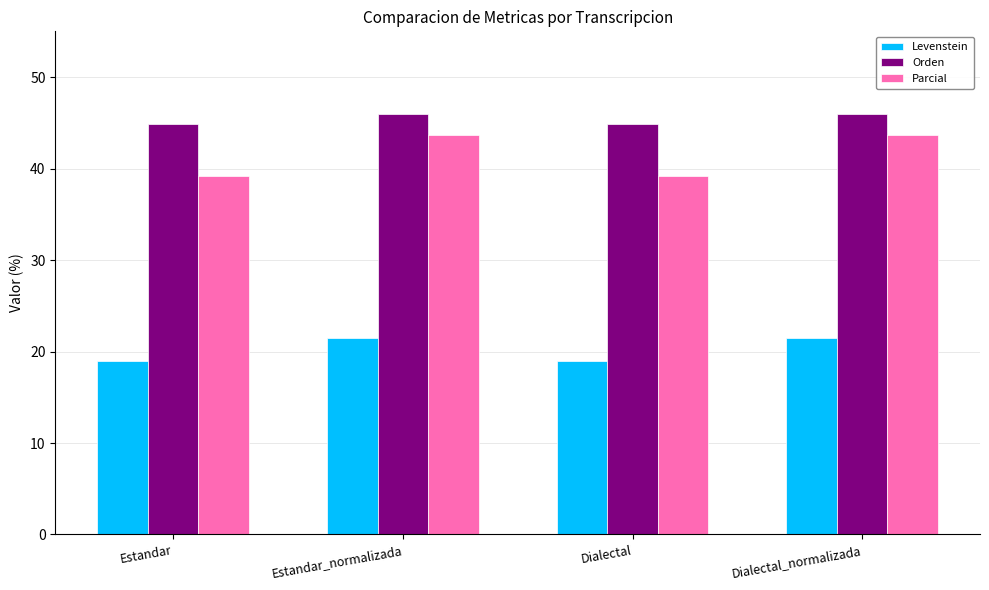

At Dialectal, list the series in order from largest to smallest.

Orden, Parcial, Levenstein